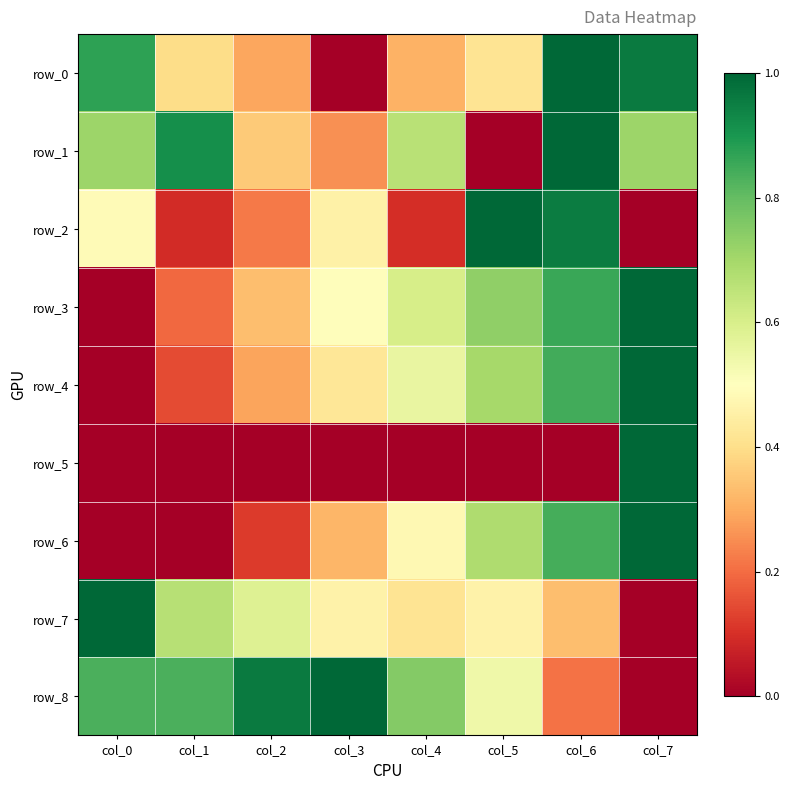

The row_0 series shows 0.3 at col_2. True or false?

True